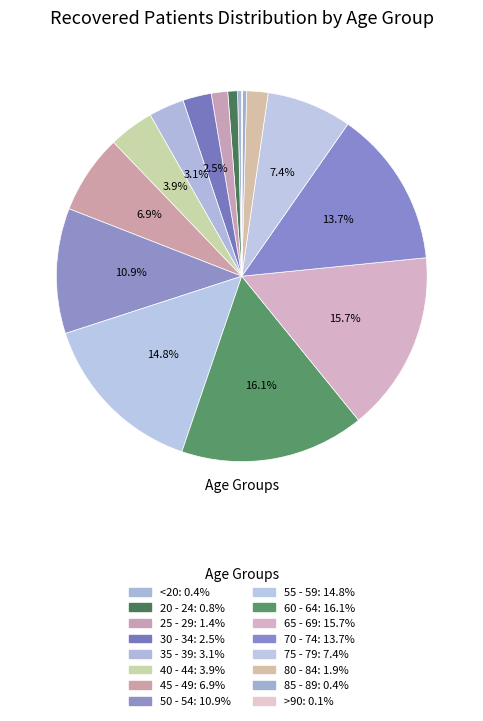

How many segments does this pie chart have?

16